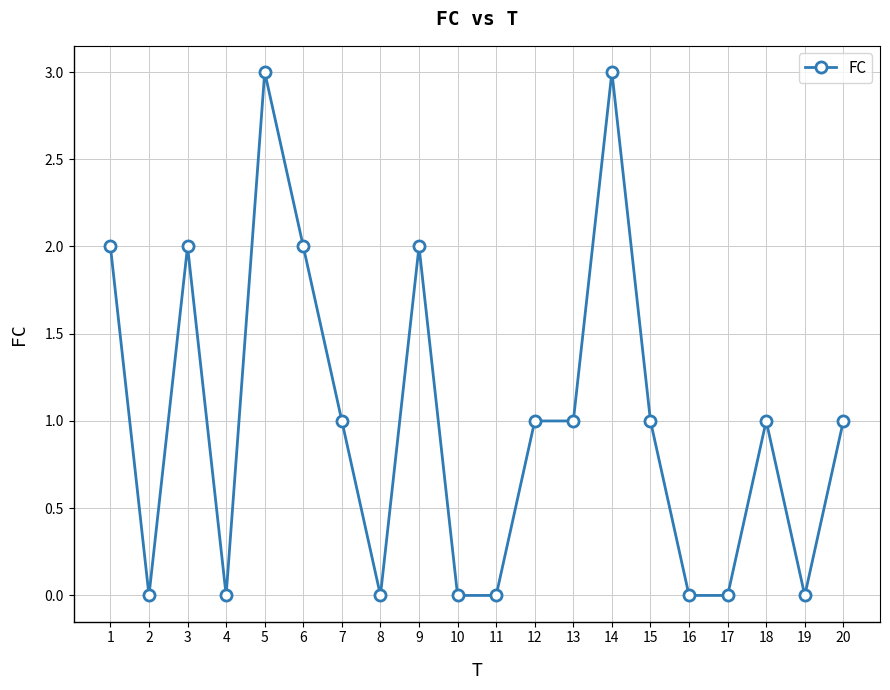

What is the maximum value shown in the chart?

3